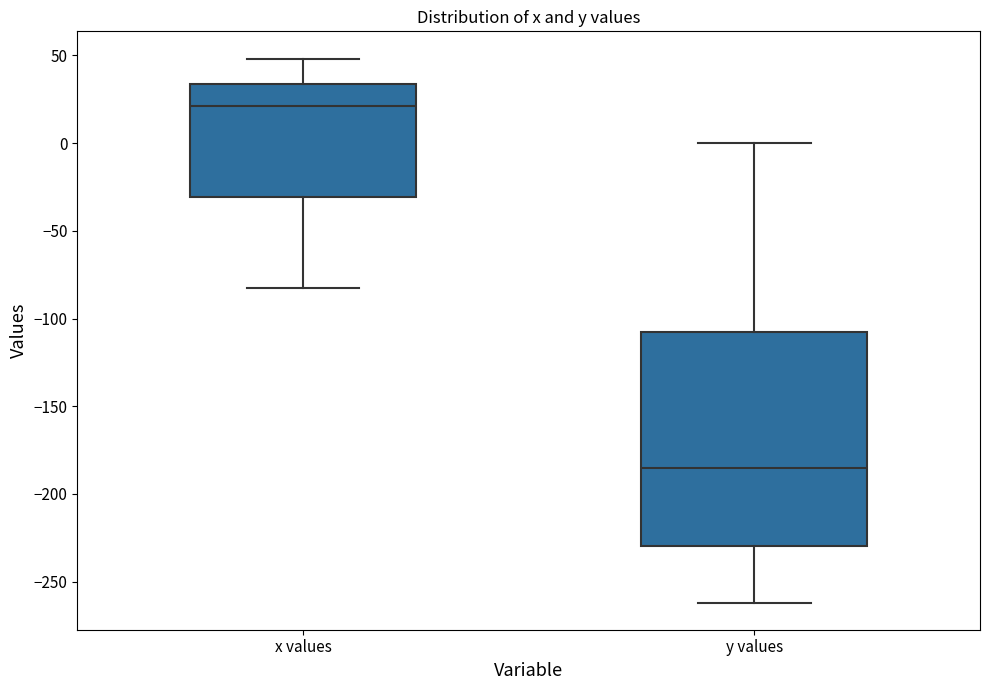

Comparing the boxes themselves (not the whiskers), which one is the tallest?

y values